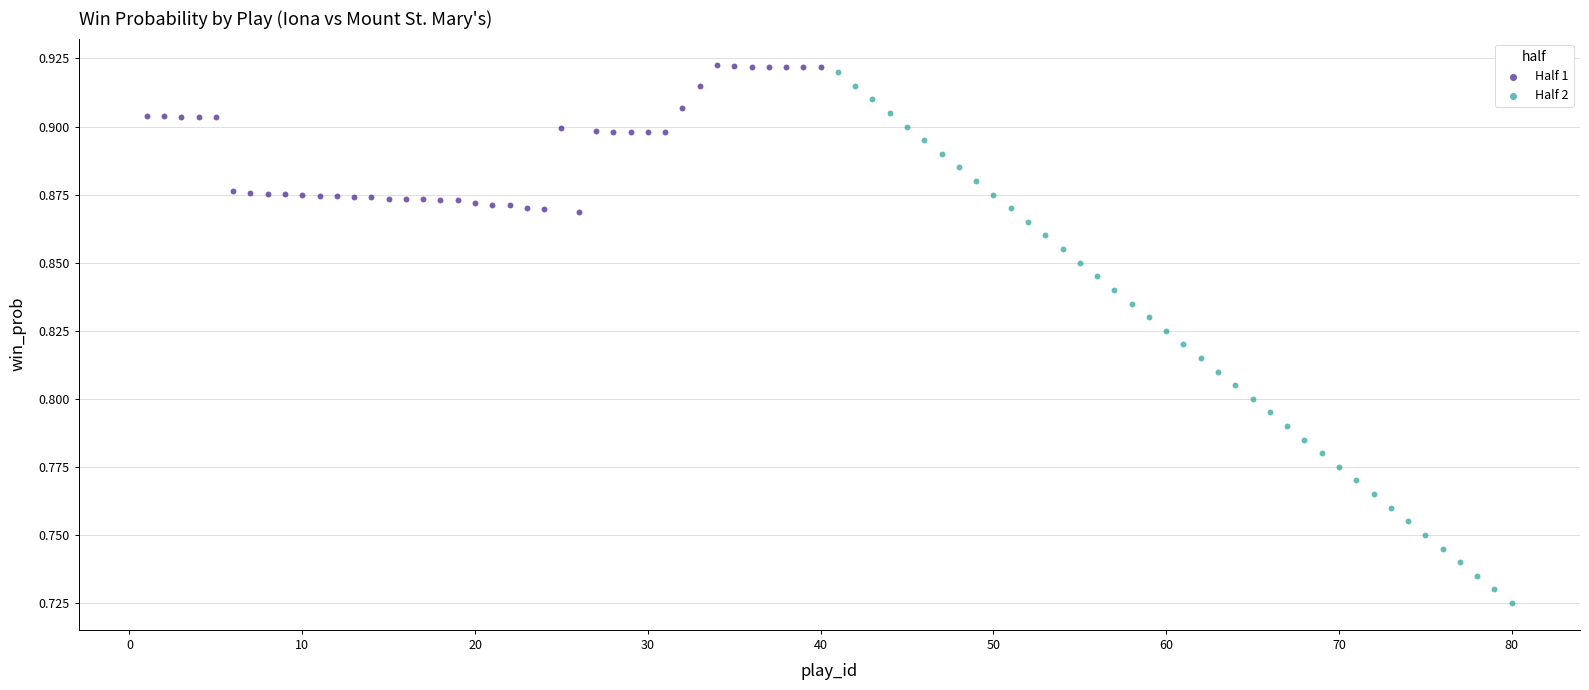

Which series contains the lowest Y value?

Half 2